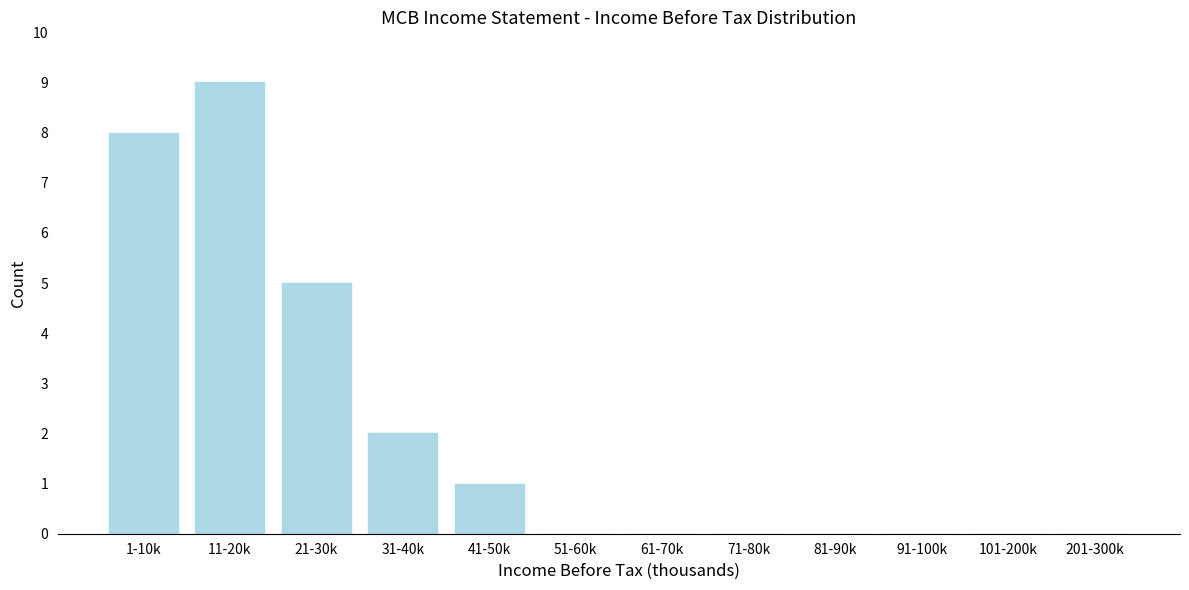

Reading left to right, extract all data points from this chart.

1-10k=8	11-20k=9	21-30k=5	31-40k=2	41-50k=1	51-60k=0	61-70k=0	71-80k=0	81-90k=0	91-100k=0	101-200k=0	201-300k=0